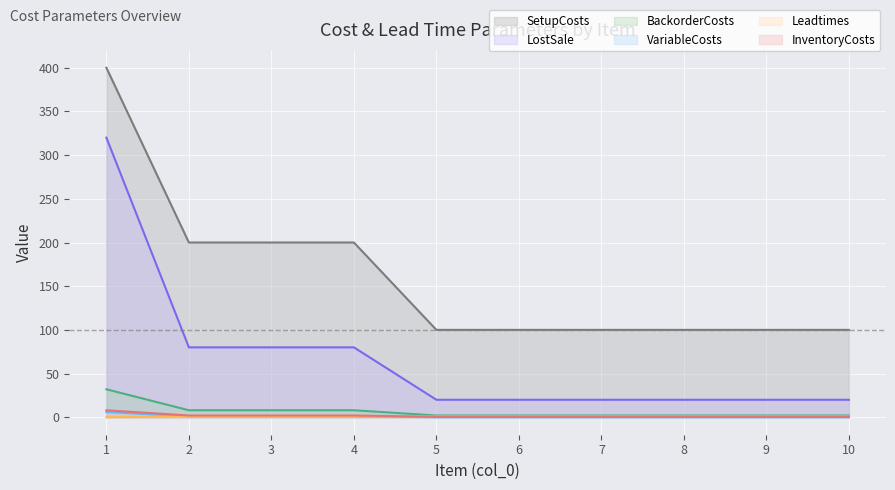

Does the chart display data point markers on the line(s)?

No